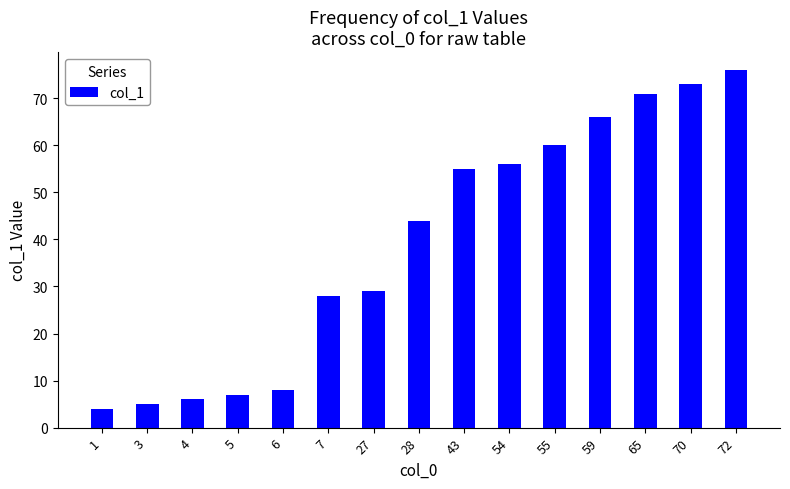

What is the smallest value displayed?

4